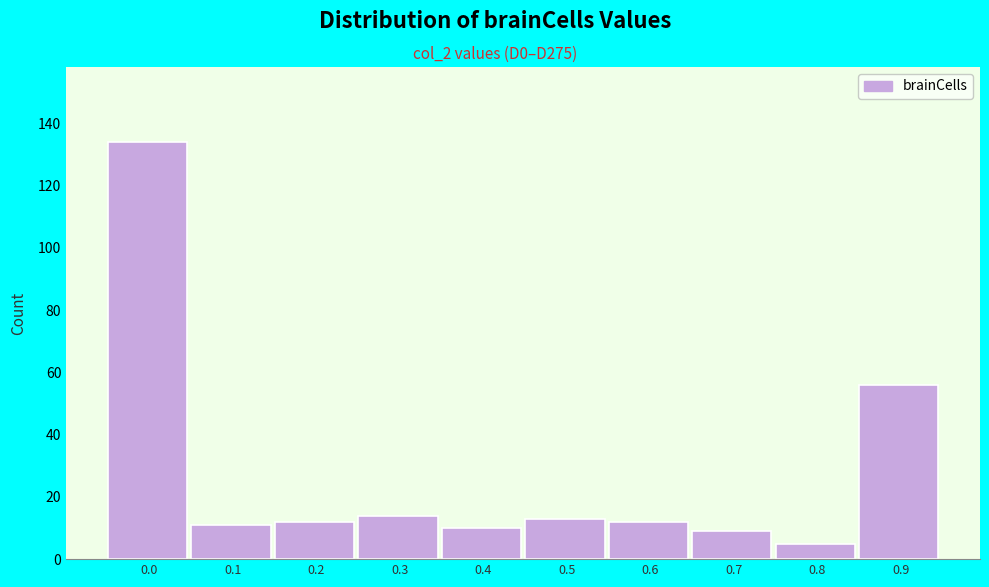

Reading left to right, transcribe all the data shown in this chart.

134	11	12	14	10	13	12	9	5	56